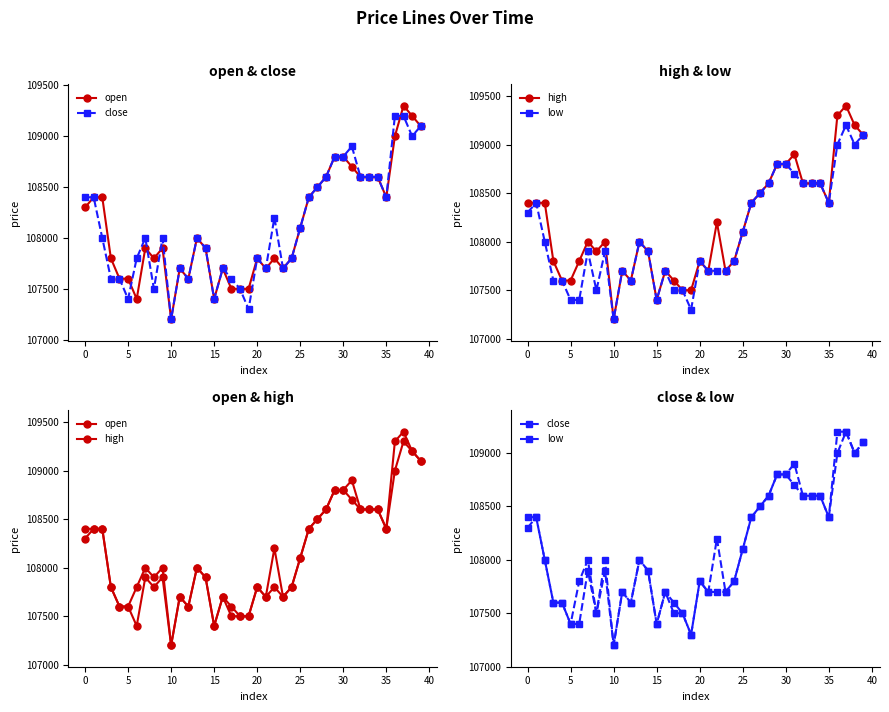

What is the difference between the maximum and minimum values in the low series?

2000